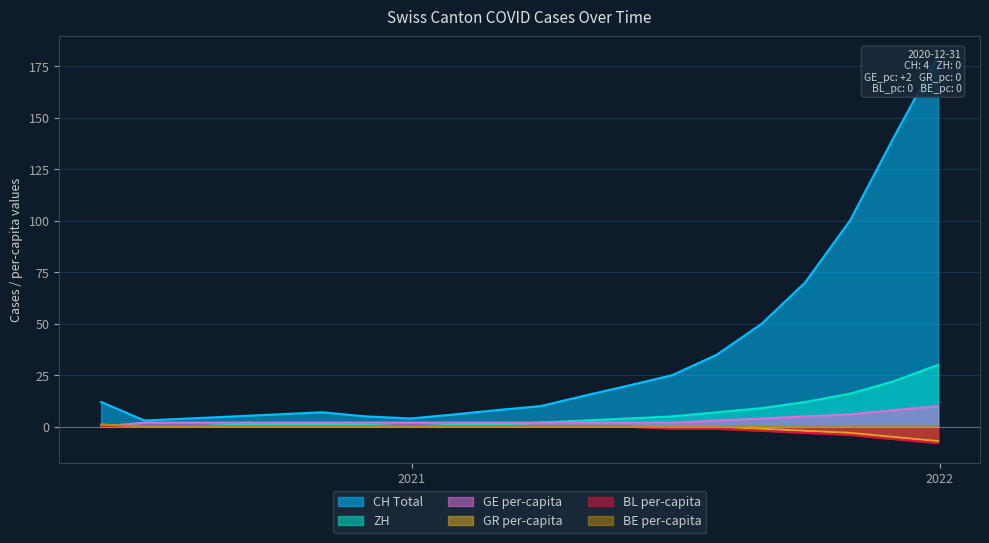

What is the lowest value of the GR per-capita series?

-7